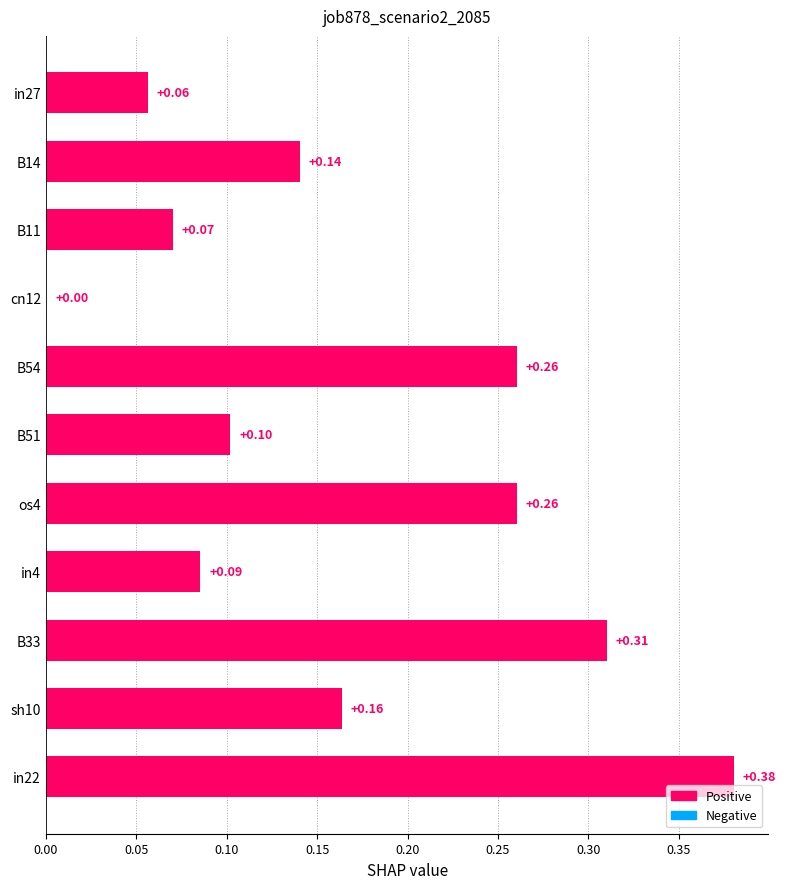

Between B54 and cn12, which is larger?

B54